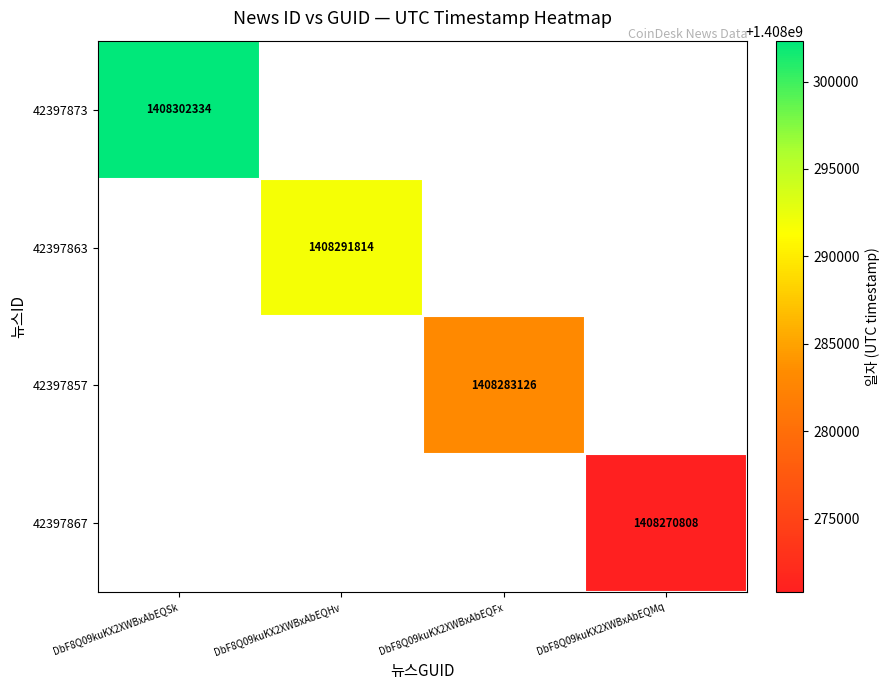

What is the minimum value for 42397873?

1408302334.0